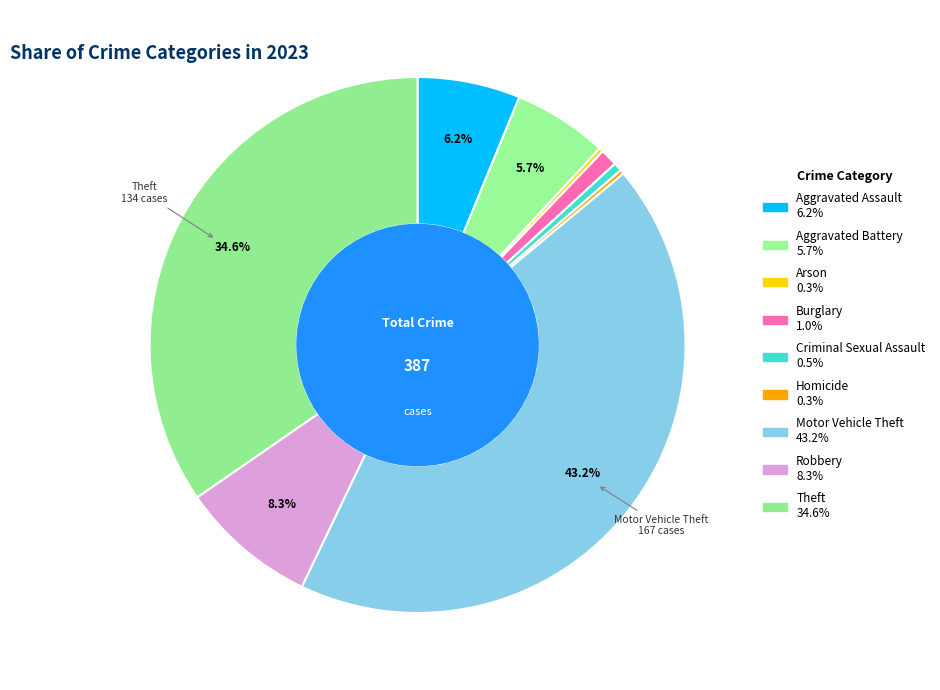

True or false: Arson accounts for 1% of the total.

False